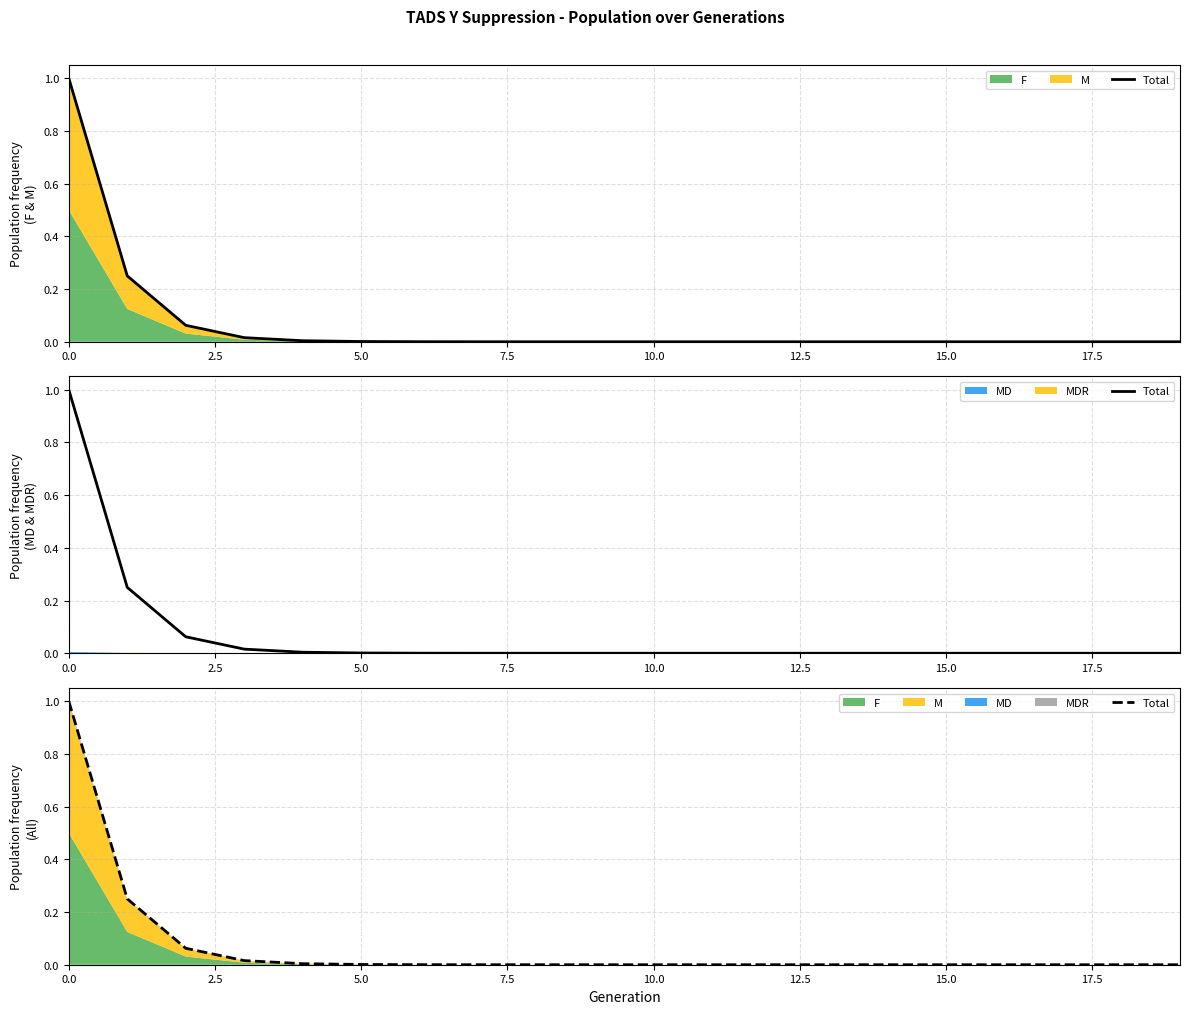

True or false: the data has more than 1 interior local peaks.

False